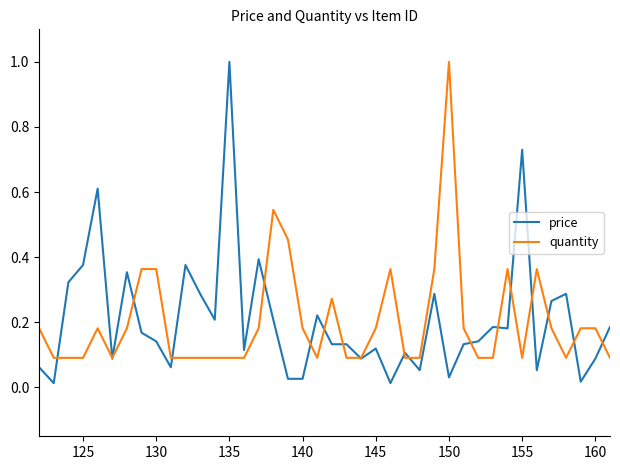

What are all the series names shown in the legend?

price, quantity